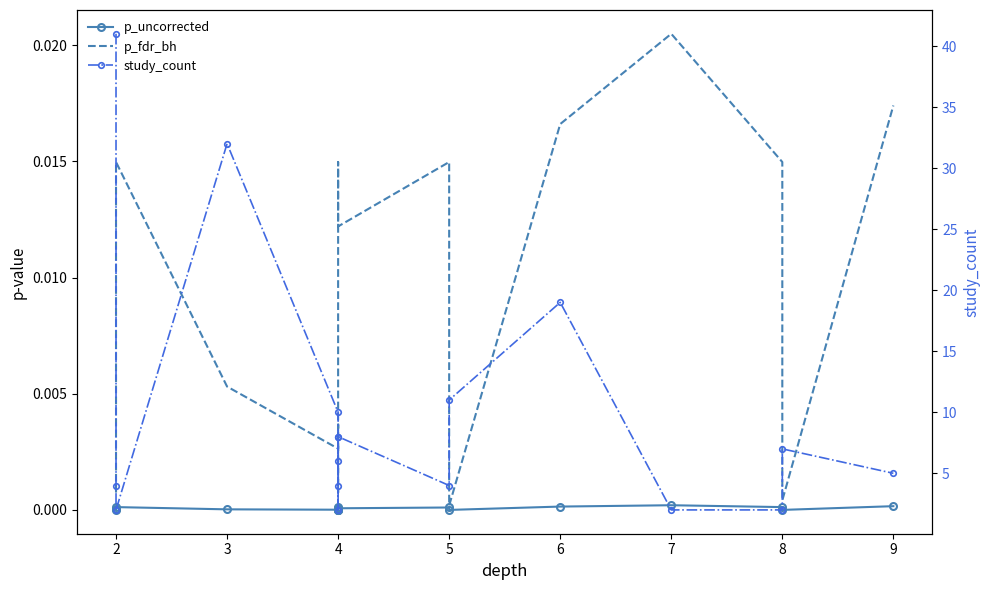

What is the sum of all study_count values?

167.0